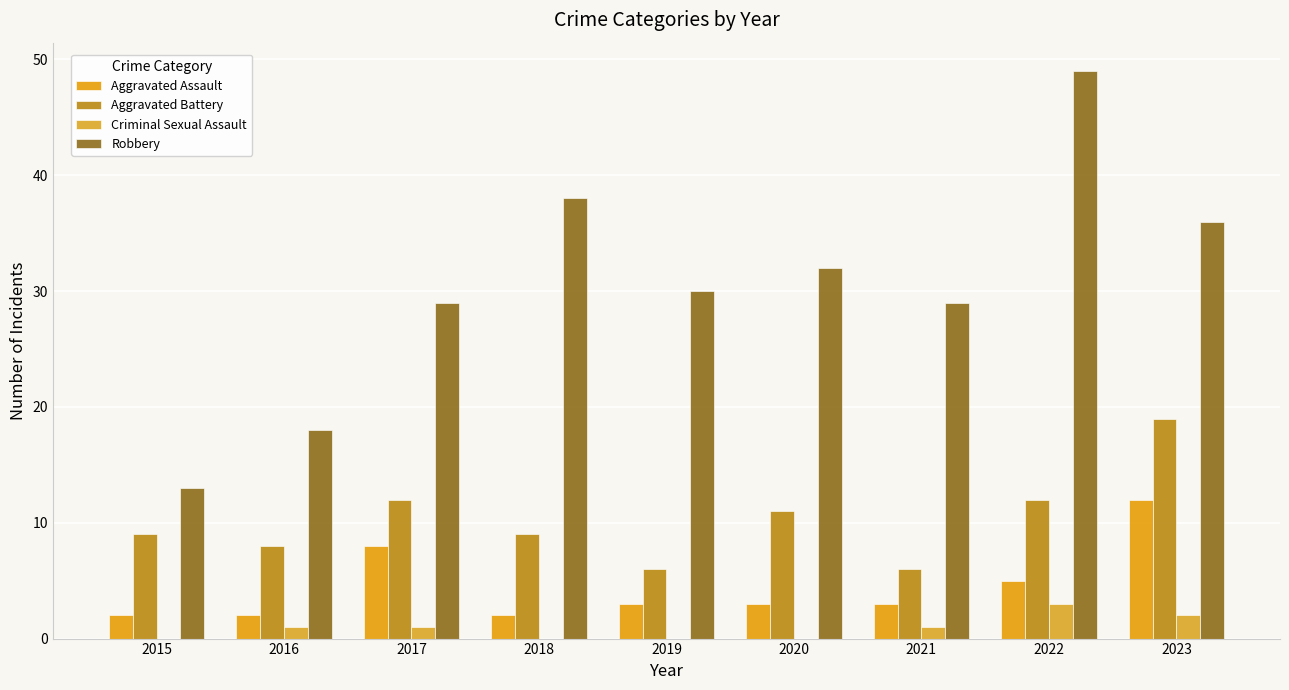

How many categories are shown in the chart?

9